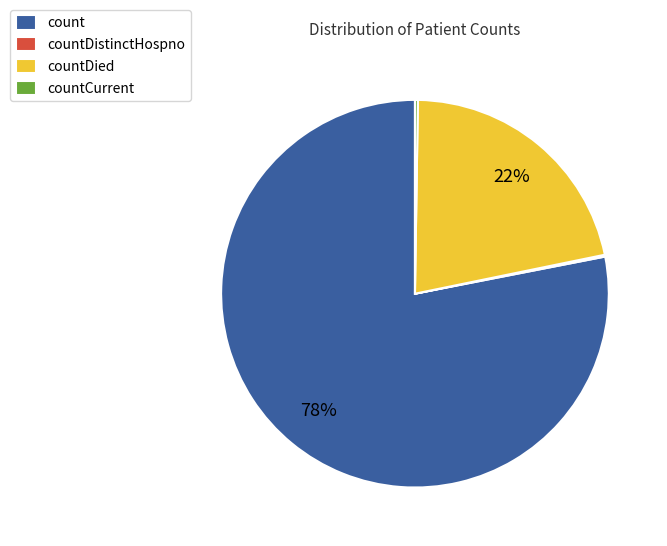

To the nearest percent, what is the difference between the largest and smallest slice percentages?

78%